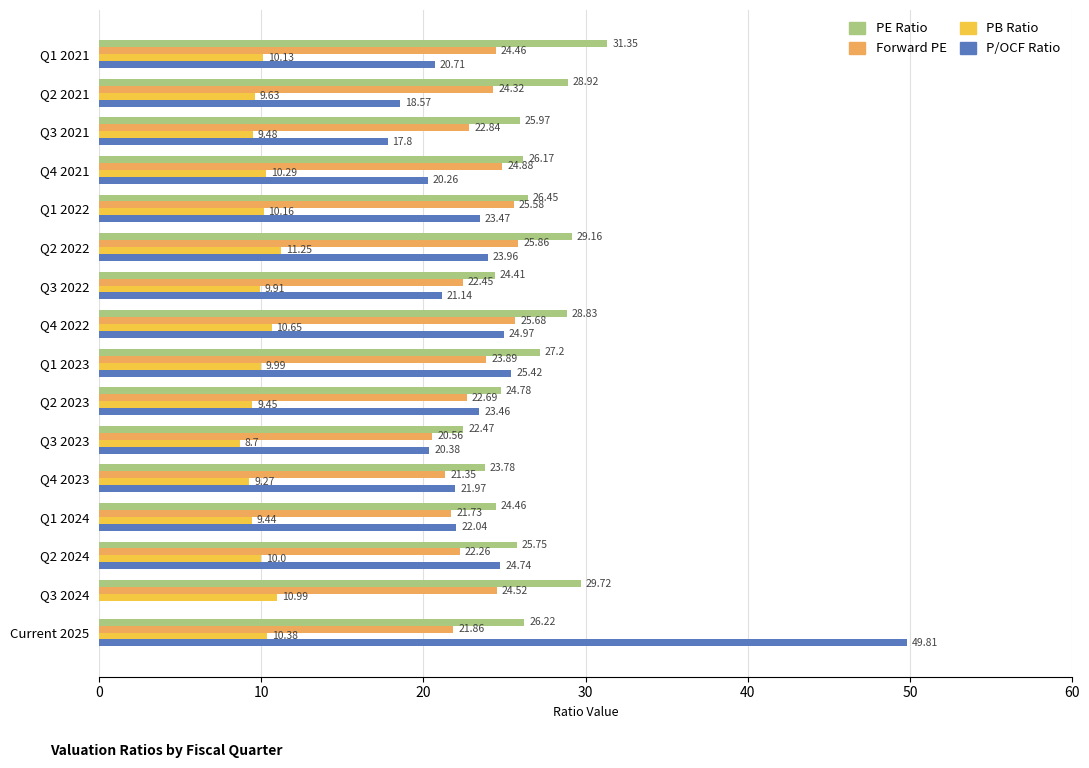

Between Q1 2023 and Current 2025, which series saw the biggest shift?

P/OCF Ratio